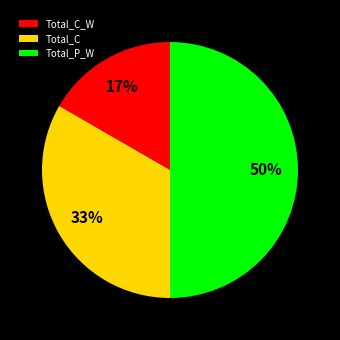

Do Total_P_W and Total_C_W together represent more than half of the pie?

Yes